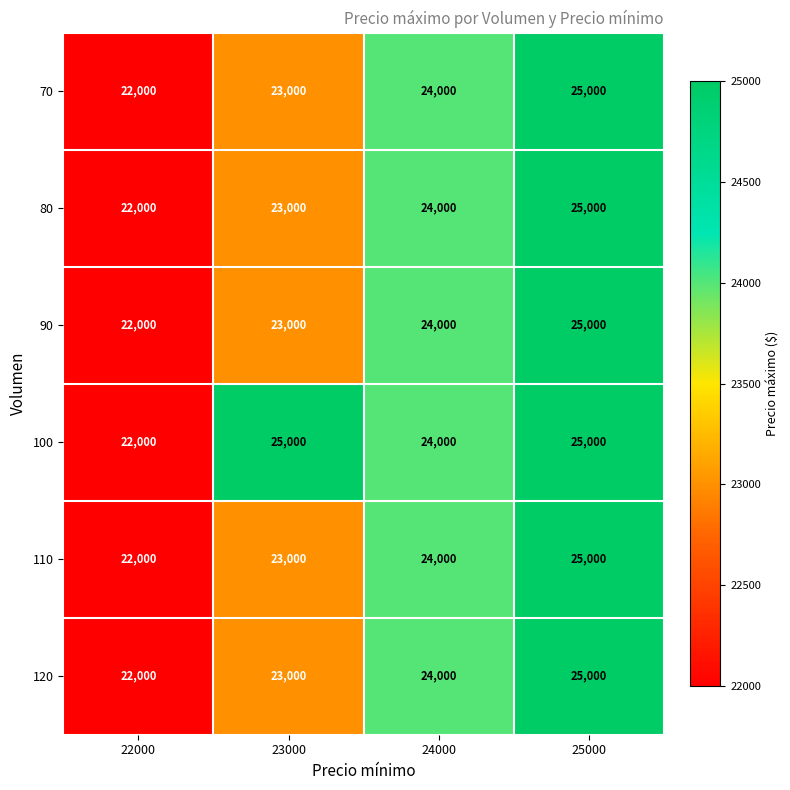

What is the difference between the 100 values at 24000 and 25000?

1000